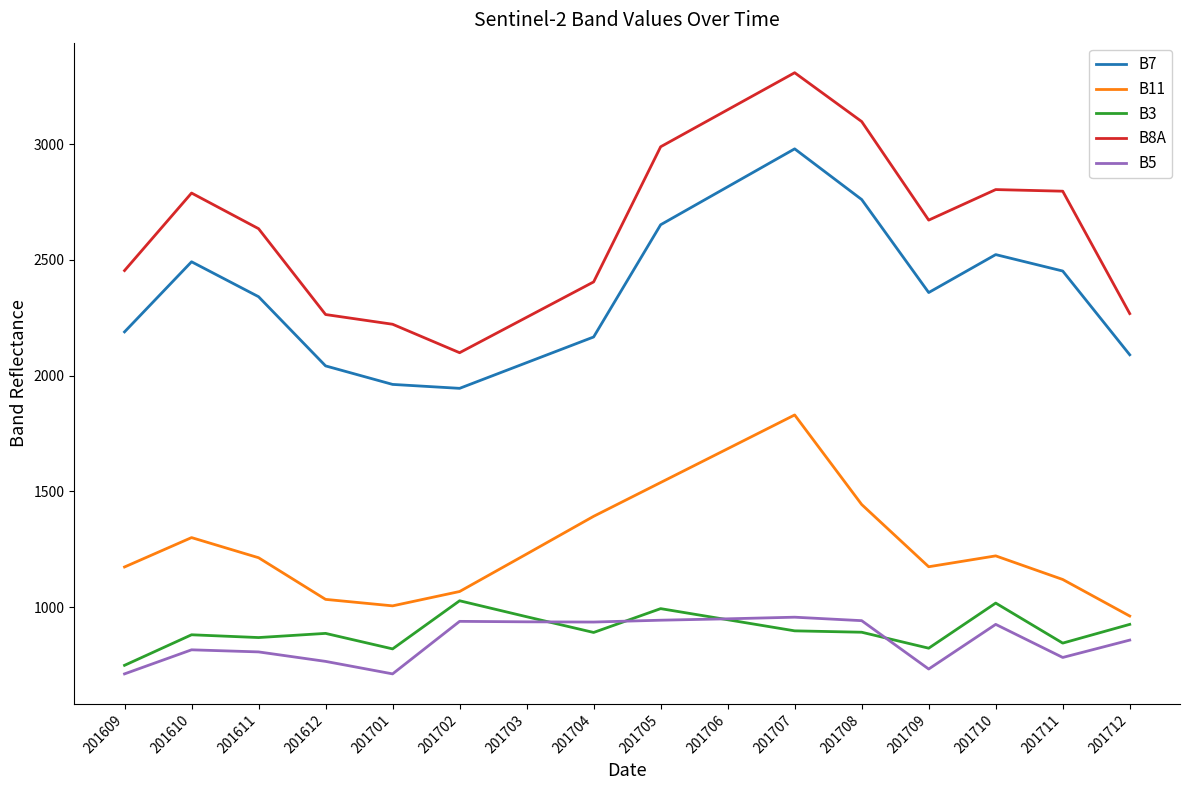

Count the number of categories in the chart.

16